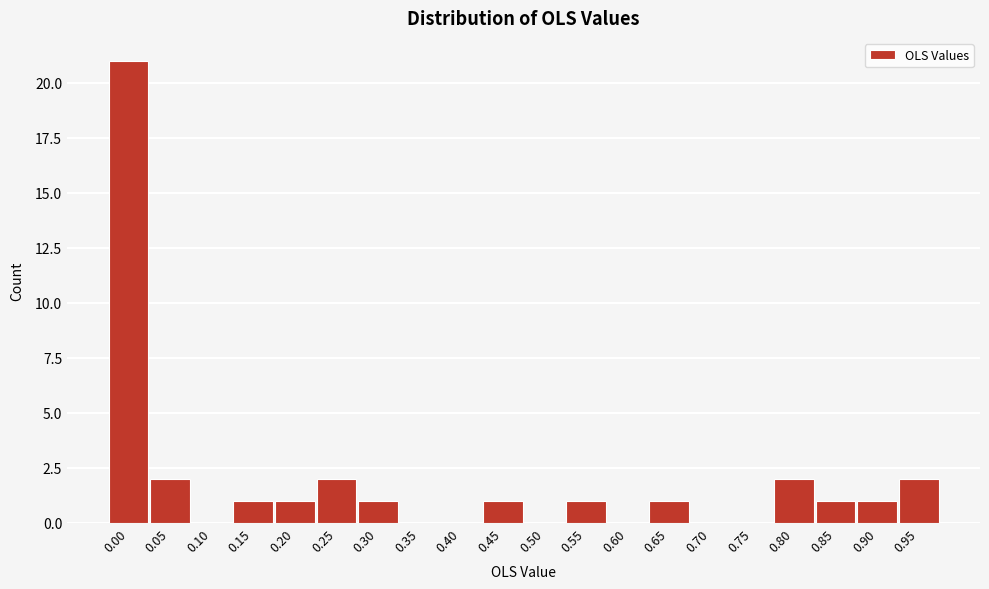

Reading left to right, list all the values displayed in this chart.

0.00=21	0.05=2	0.10=0	0.15=1	0.20=1	0.25=2	0.30=1	0.35=0	0.40=0	0.45=1	0.50=0	0.55=1	0.60=0	0.65=1	0.70=0	0.75=0	0.80=2	0.85=1	0.90=1	0.95=2